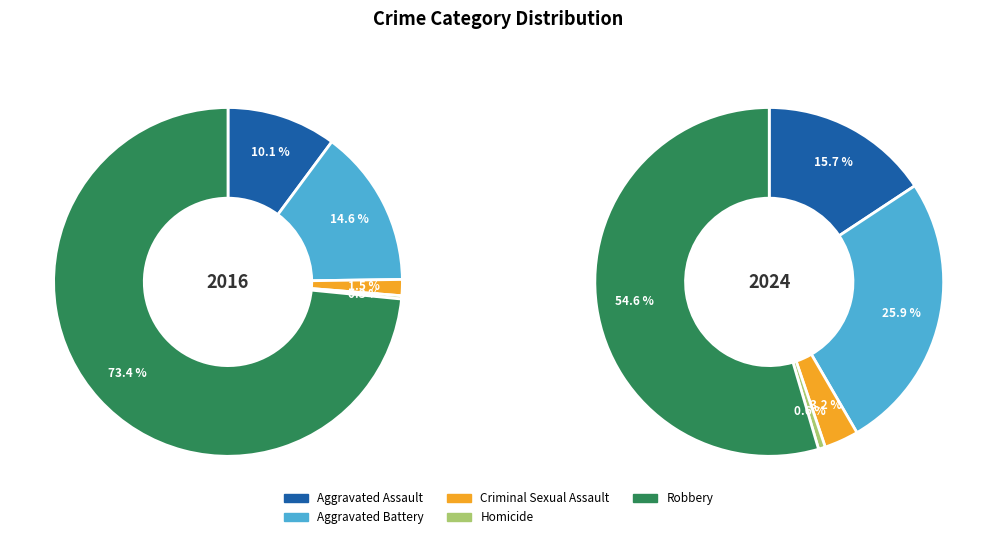

How many slices are in this pie chart?

5